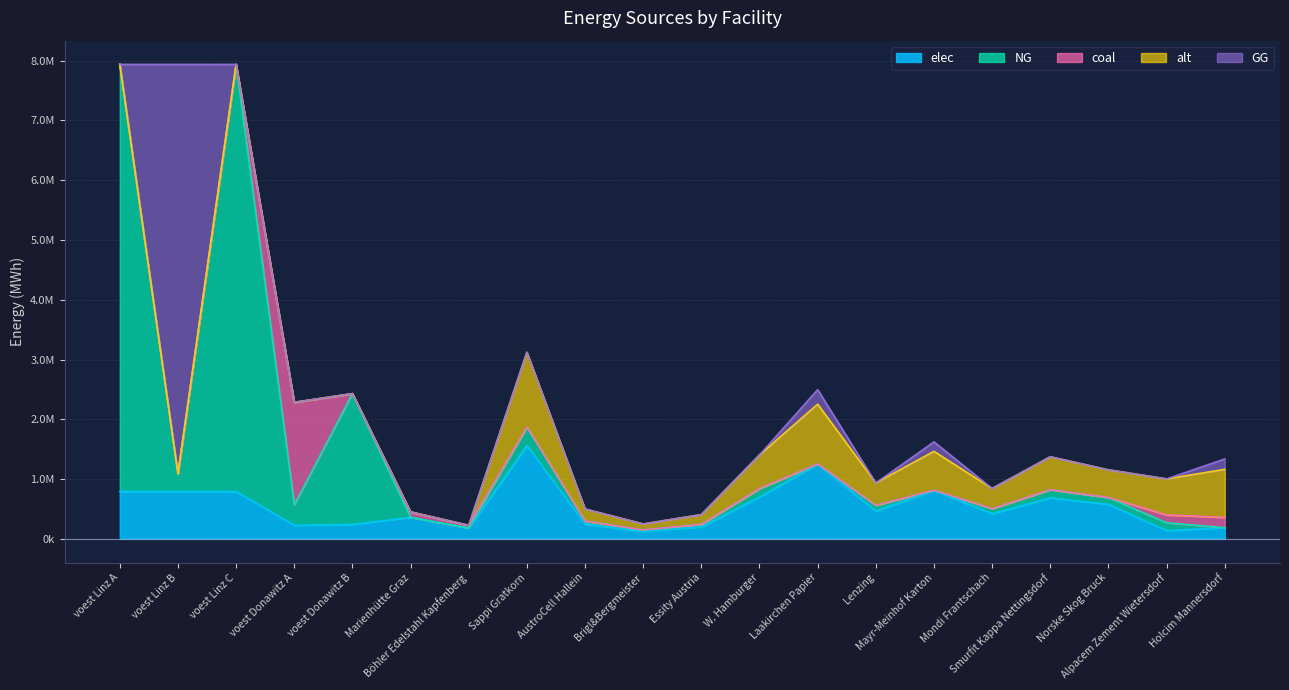

What is the average value of the coal series?

108676.5